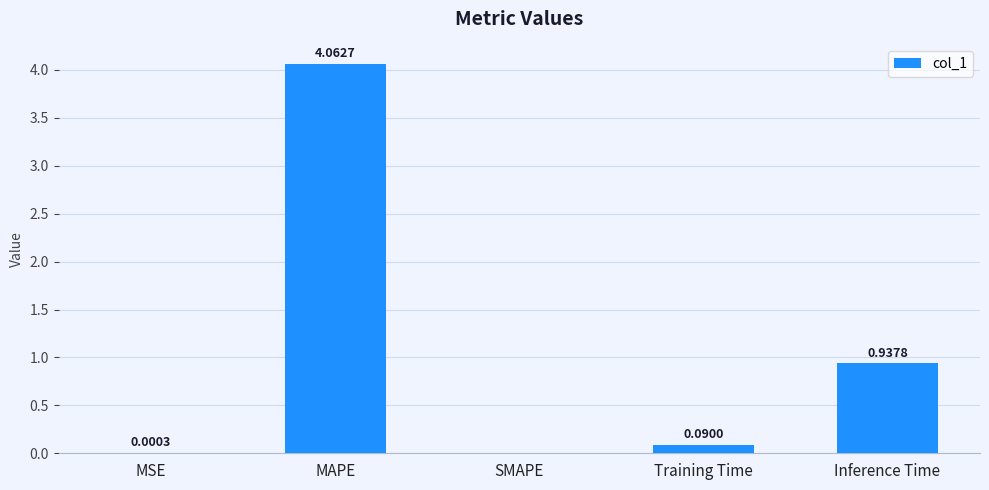

Does the chart contain stacked bars?

No